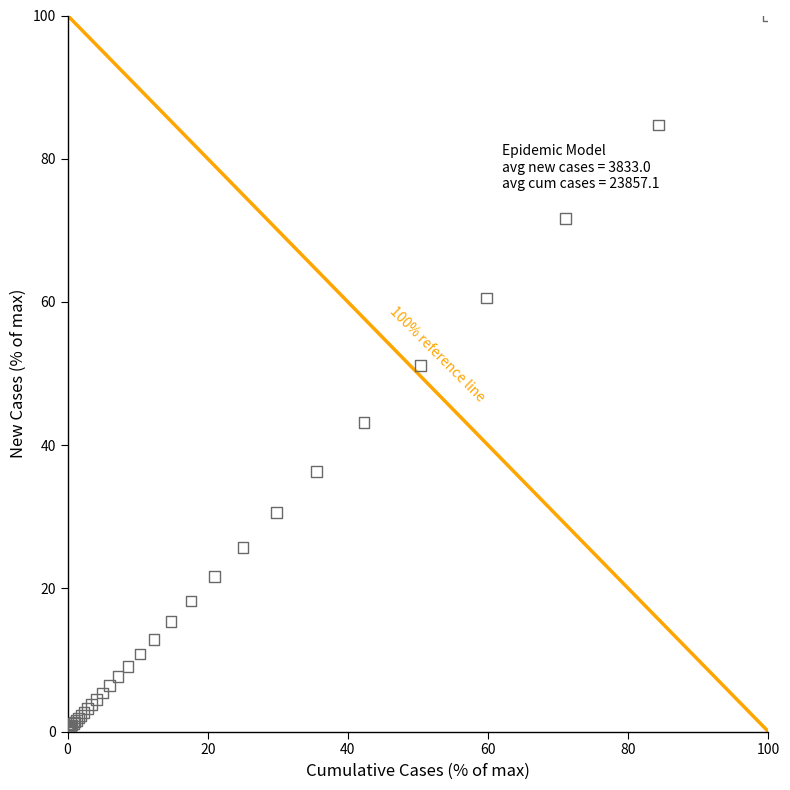

What Y value in the scatter plot is closest to 50?

51.1